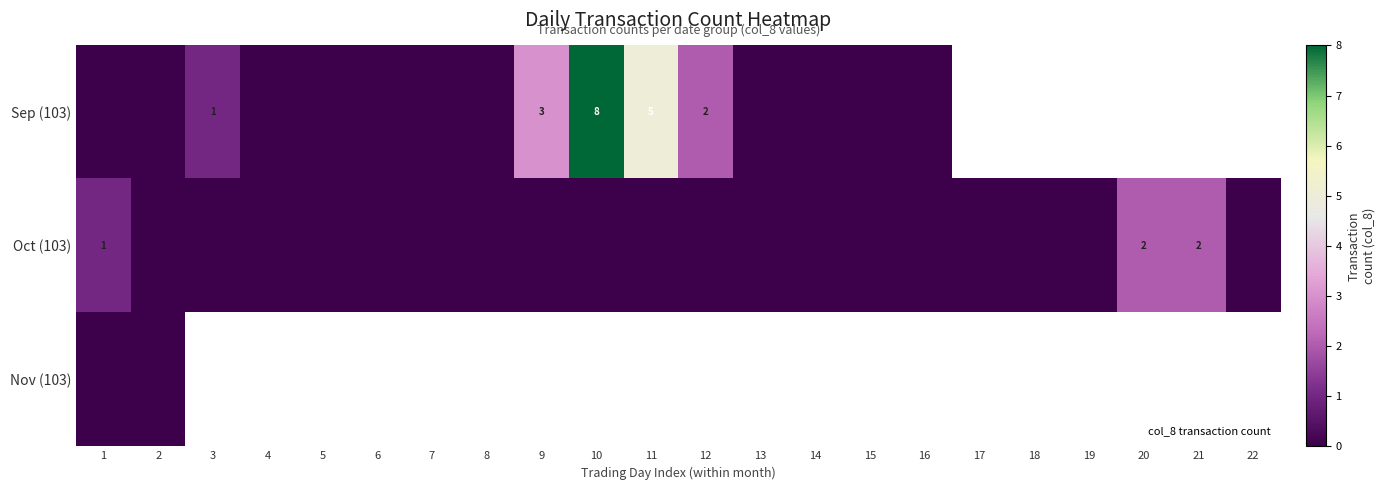

Between 2 and 13, which is larger?

2